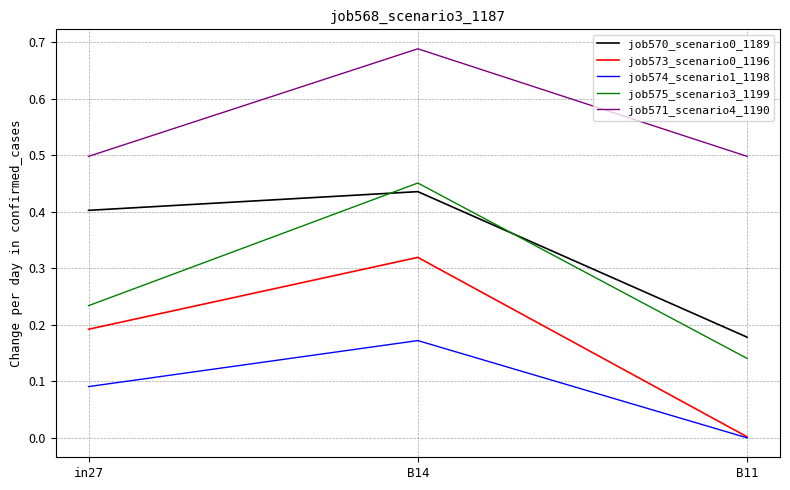

At which category does the chart reach its minimum across all series?

B11